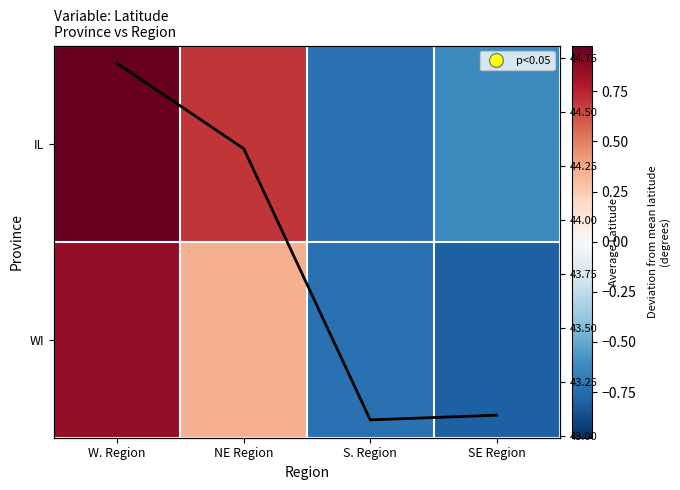

How many data points in WI are less than 0?

2